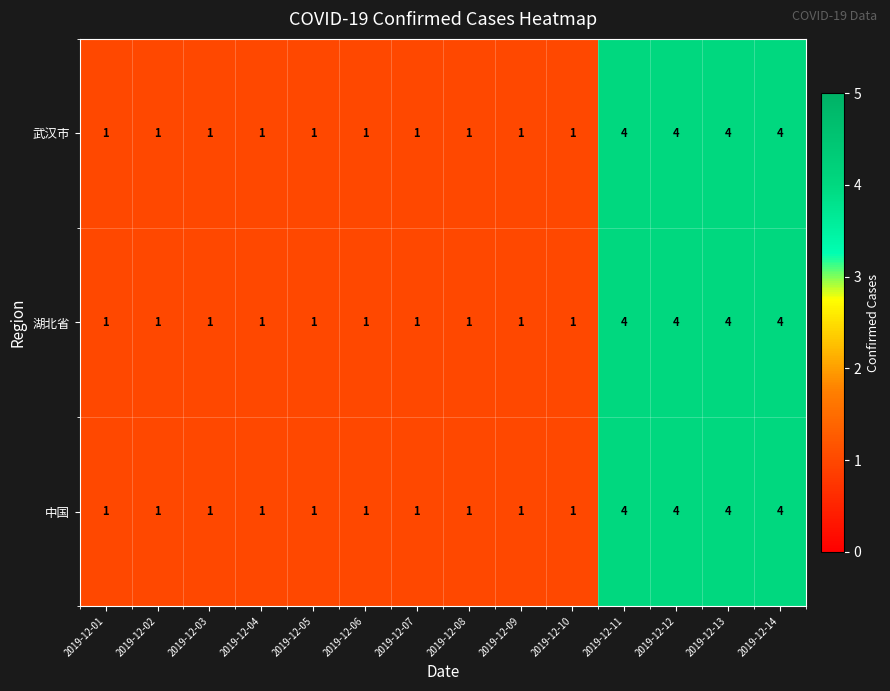

The value of 武汉市 at 2019-12-11 is 5. True or false?

False